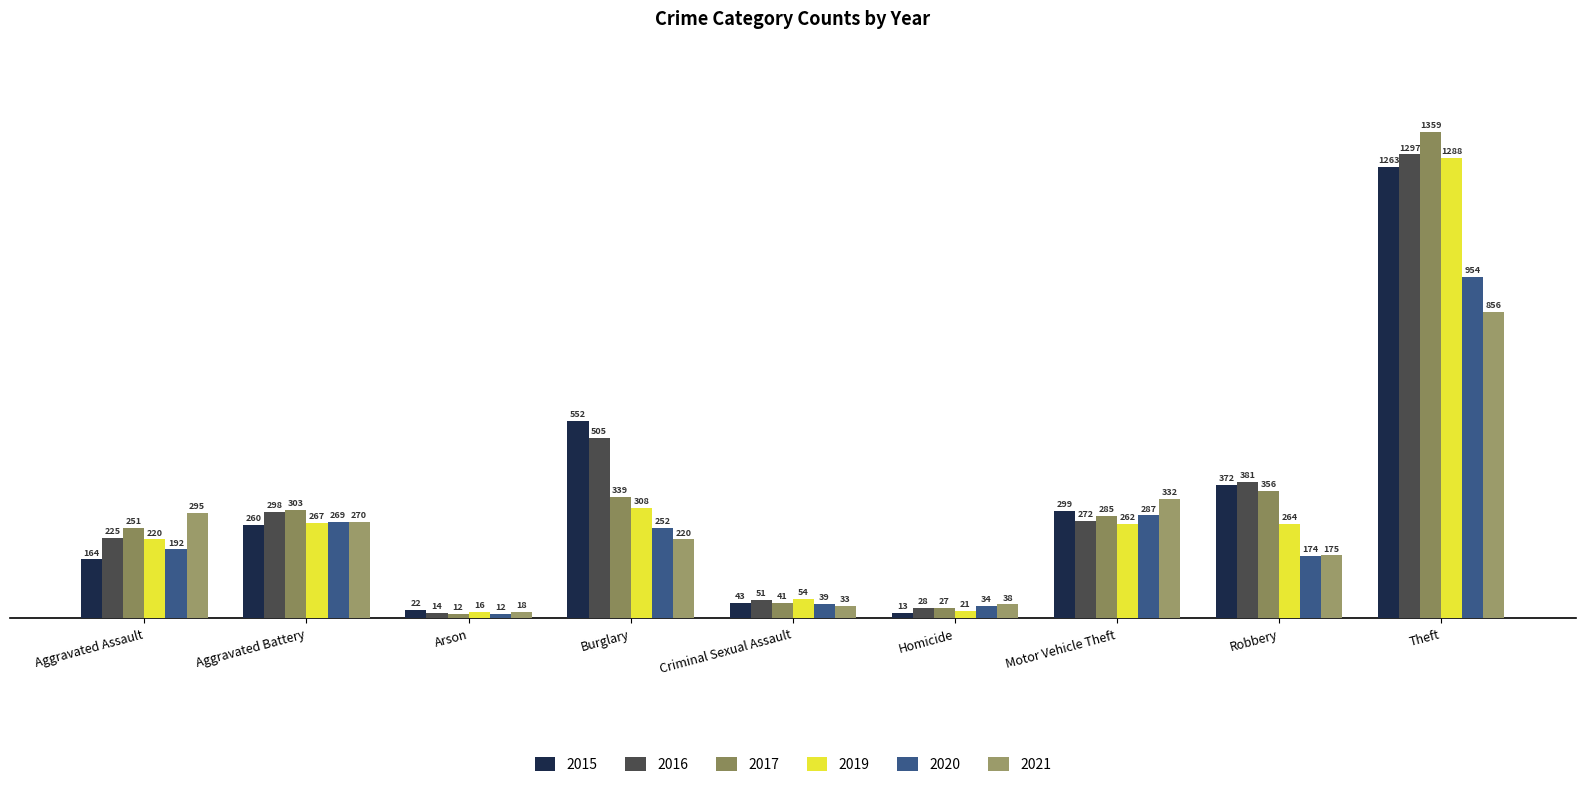

Rank the series at Motor Vehicle Theft from lowest to highest value.

2019, 2016, 2017, 2020, 2015, 2021